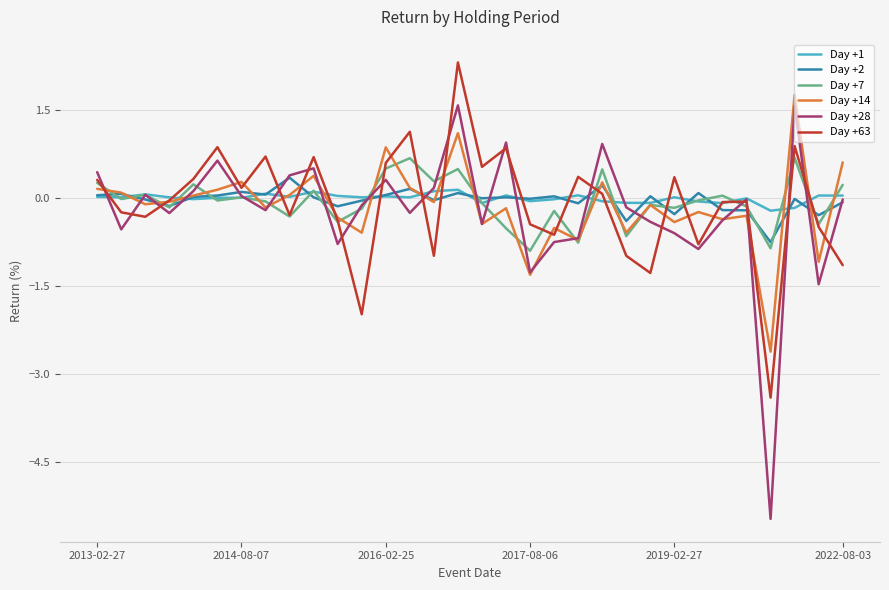

What is the smallest value displayed?

-5.5